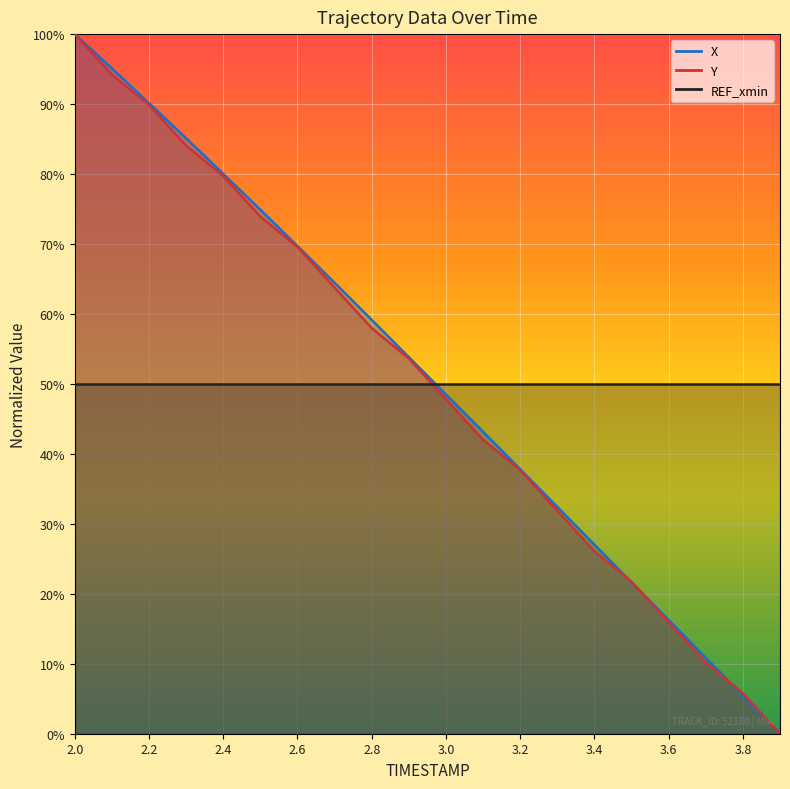

Count the number of data series in this chart.

2